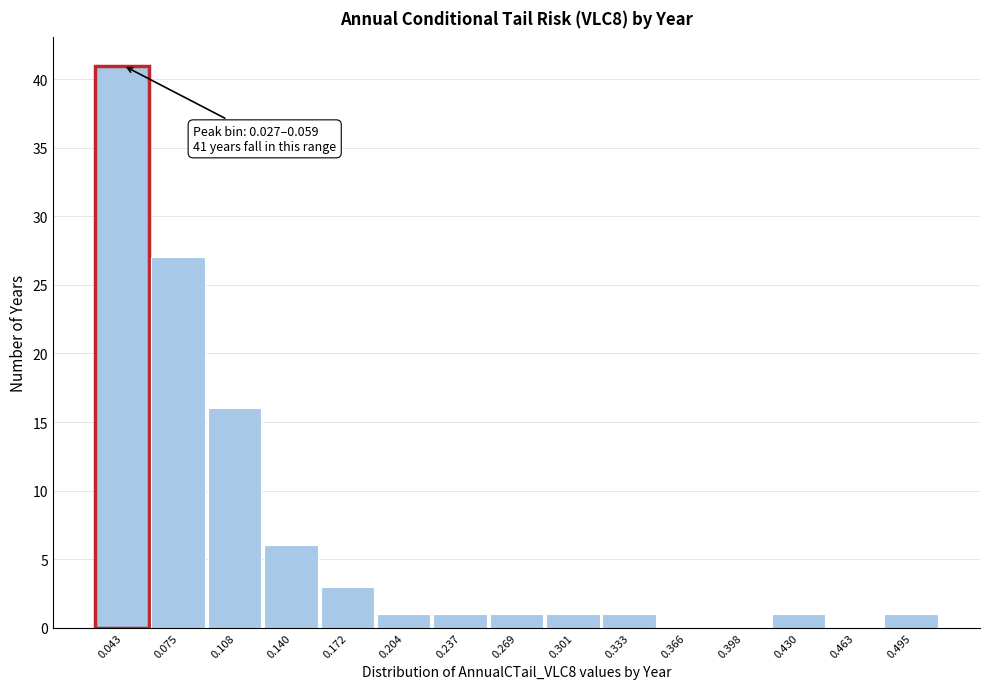

Which range on the x-axis has the tallest bar?

0.025 to 0.060